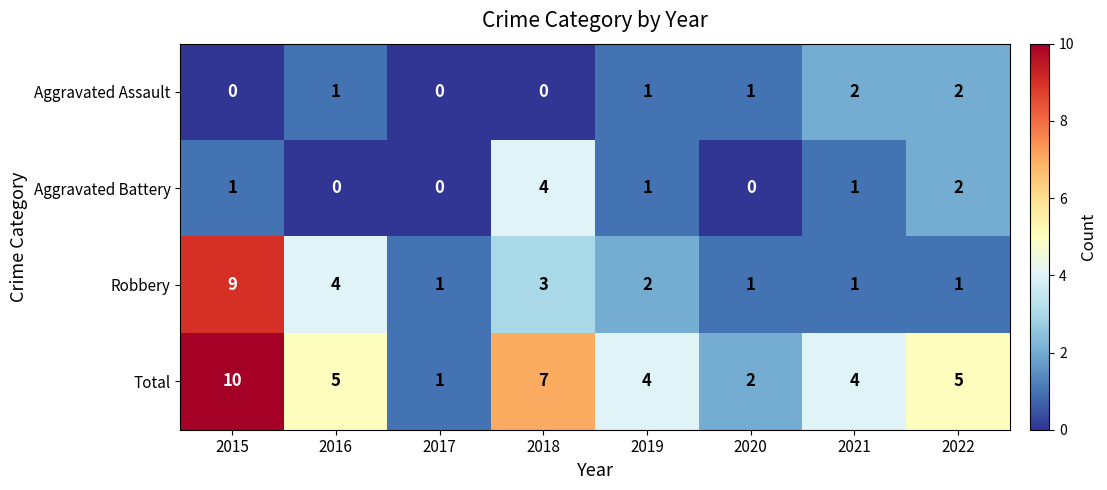

Is it true that Aggravated Assault equals 2 at 2019?

False